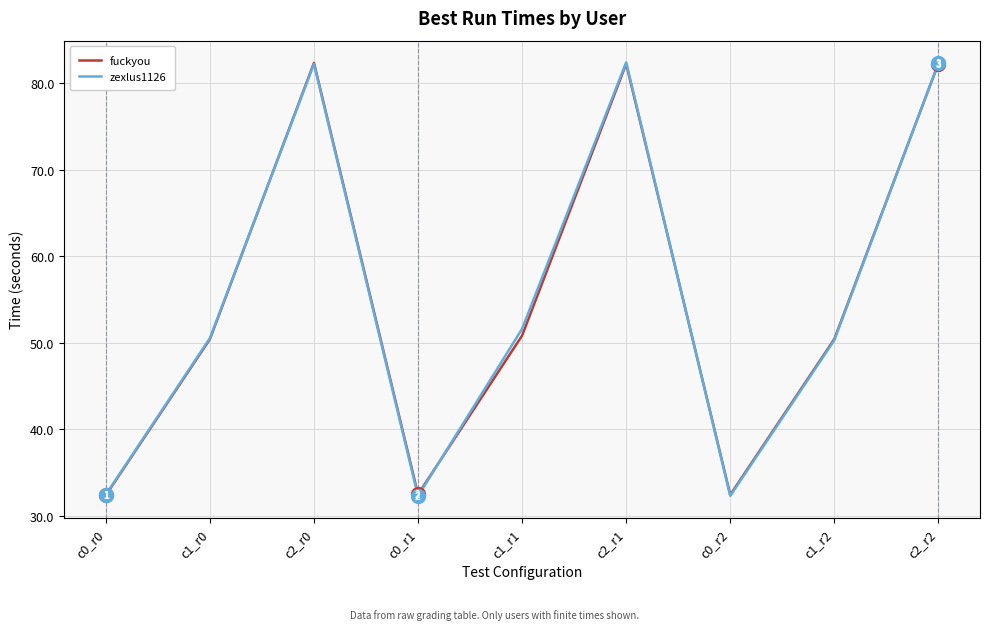

How many categories are shown in the chart?

9